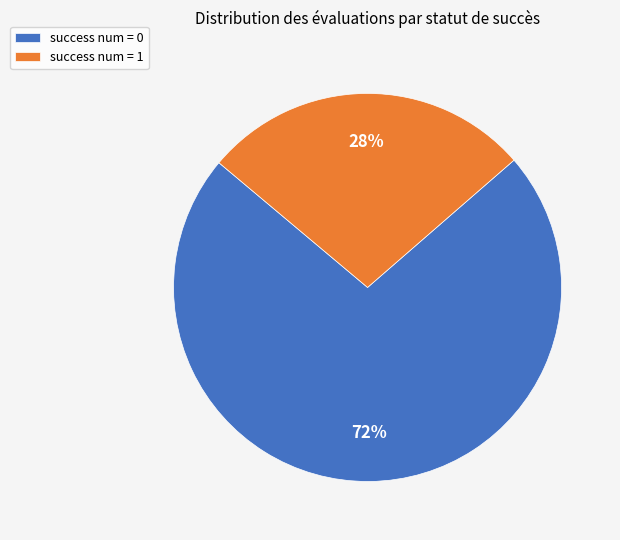

True or false: success num = 0 accounts for 73% of the total.

True